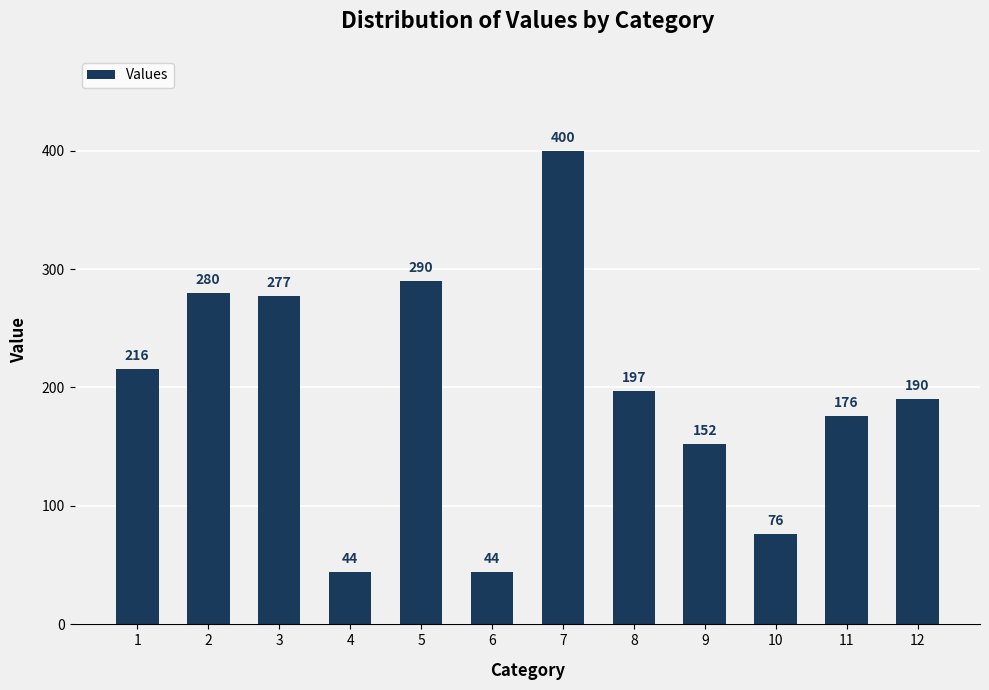

What is the difference between the second highest and second lowest values?

246